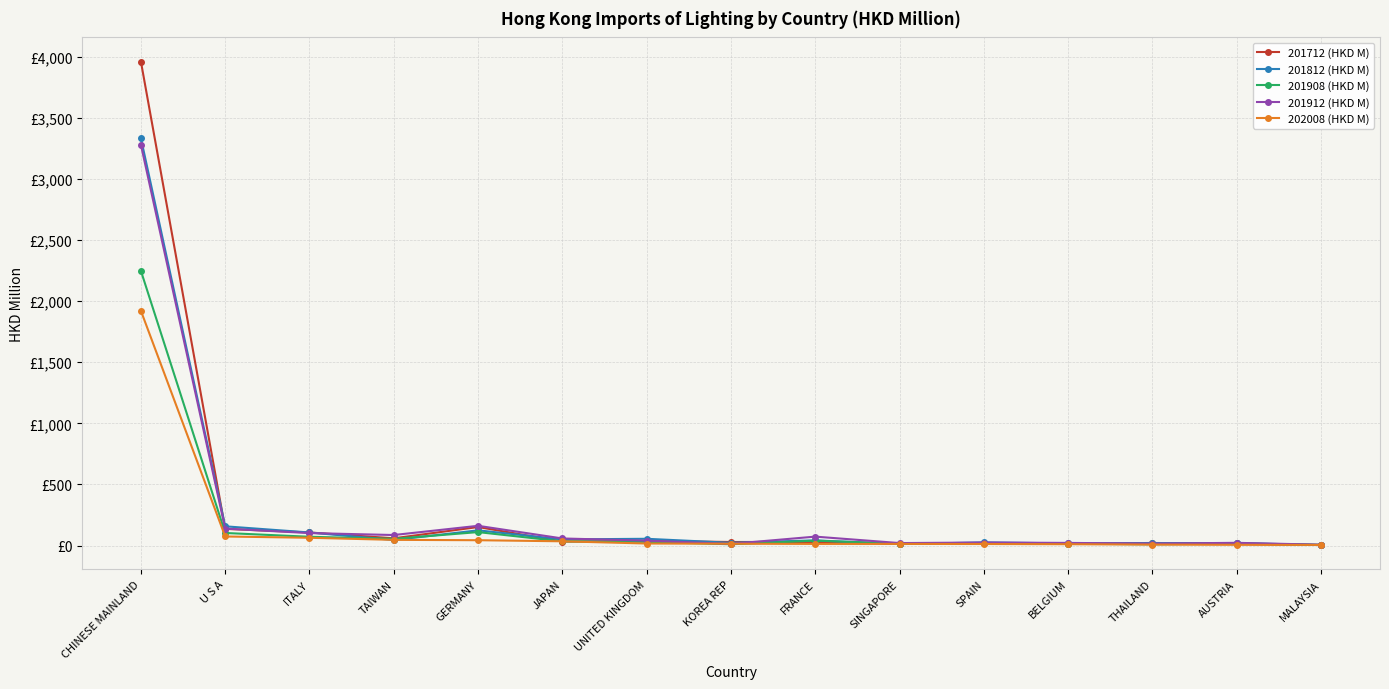

Does the chart have visible grid lines?

Yes